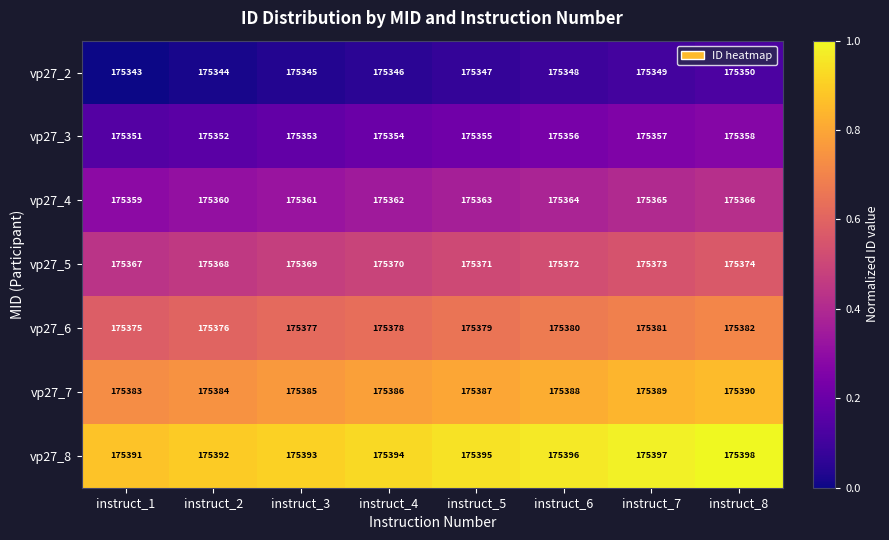

Count the vp27_3 values in the range 175353 to 175357.

5